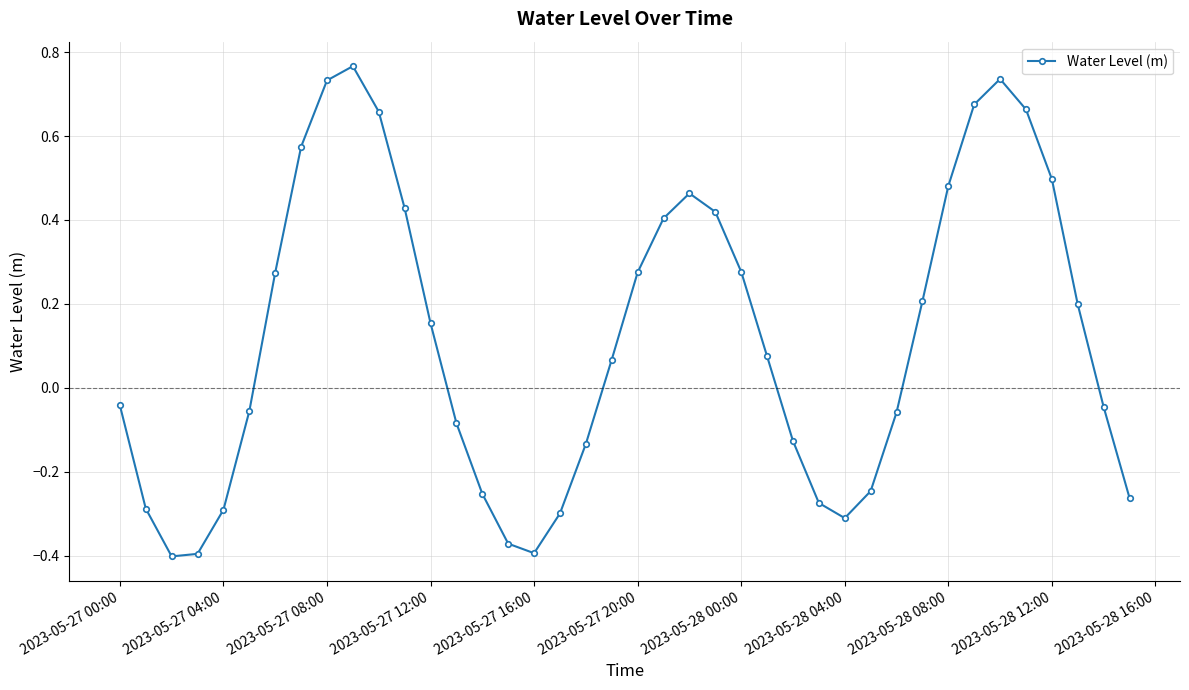

What is the sum of all values?

4.7